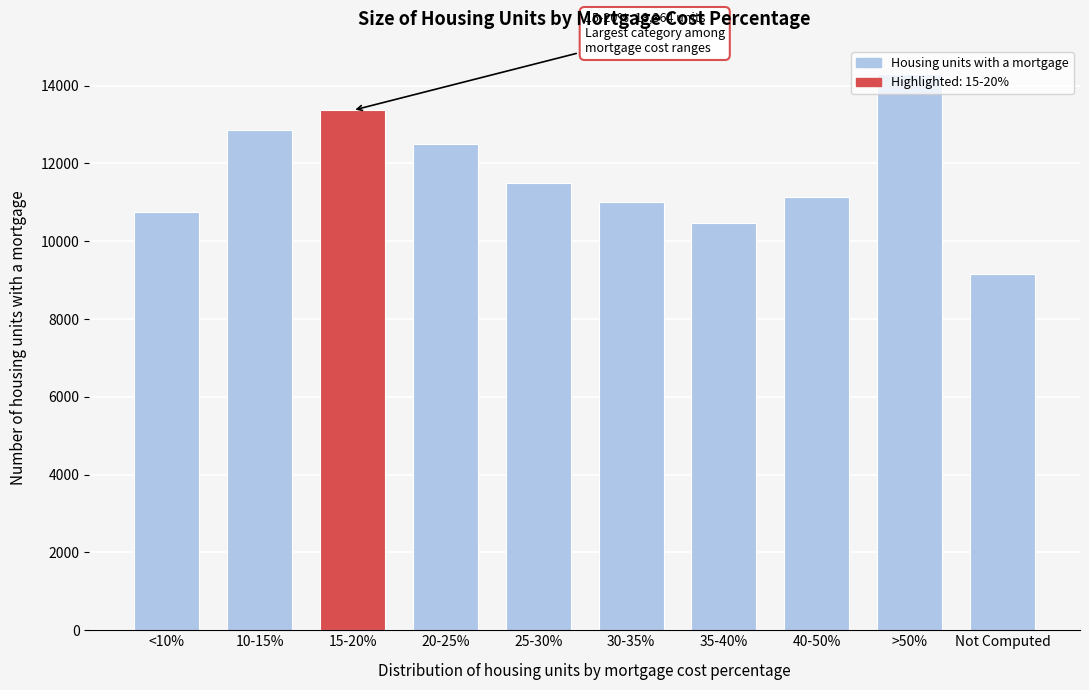

The value at 10-15% is 19216. True or false?

False